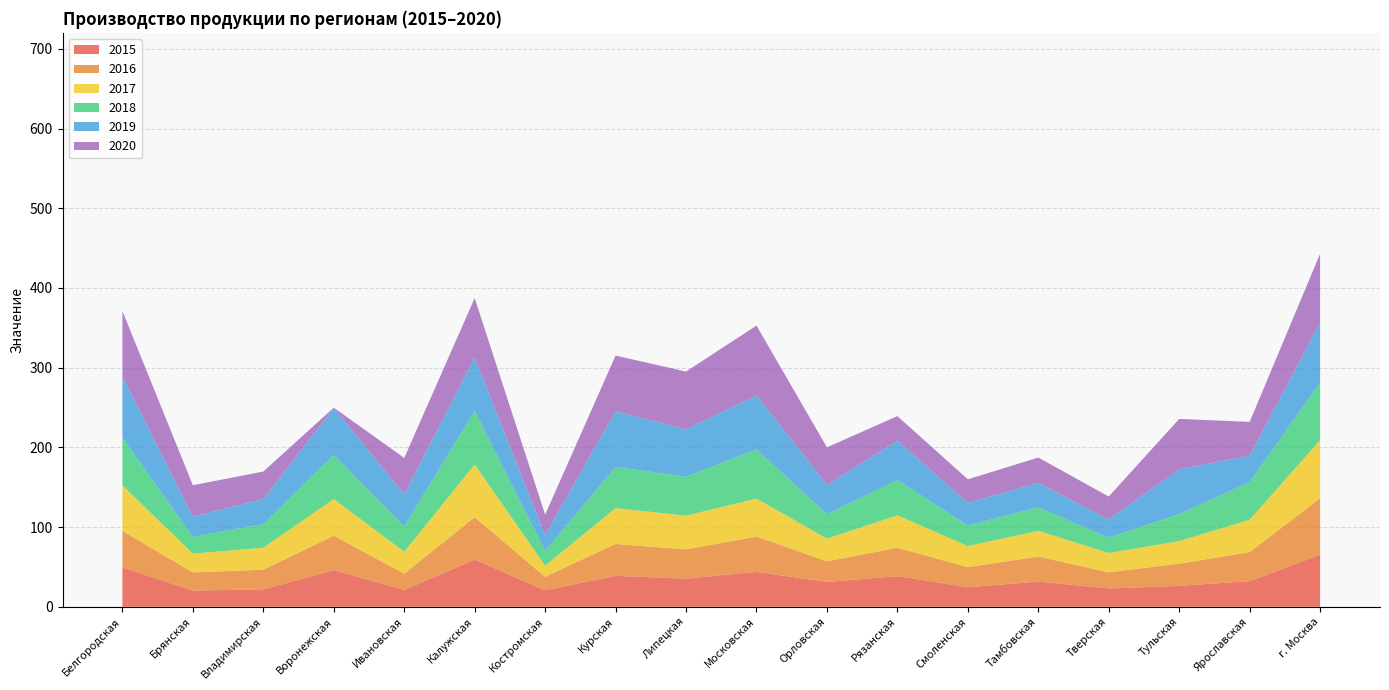

Reading left to right, extract all data points from this chart.

2015: 49.5	20.4	21.9	46.1	21.2	59.2	20.7	38.8	35.3	43.8	31.2	38.4	24.6	31.6	23.0	26.2	32.2	65.4
2016: 45.7	22.7	24.7	43.0	20.4	53.1	16.9	40.0	36.7	44.3	25.9	35.7	25.1	31.5	20.1	27.8	36.4	70.8
2017: 57.2	23.6	27.5	46.1	27.4	66.1	14.0	45.0	42.3	47.7	28.4	40.6	26.5	32.2	24.3	28.3	40.6	72.8
2018: 59.8	21.1	29.7	55.3	31.9	67.4	18.5	51.6	49.0	61.8	30.7	44.2	26.0	29.4	19.1	33.9	47.1	72.6
2019: 76.5	25.4	31.6	58.9	40.2	66.9	19.9	69.8	59.5	67.6	36.8	49.3	28.2	30.6	23.0	56.2	33.3	75.0
2020: 82.3	39.3	34.3	0.4	45.7	74.5	25.6	69.8	72.3	87.6	47.0	30.9	29.6	31.9	28.6	63.2	42.4	86.2